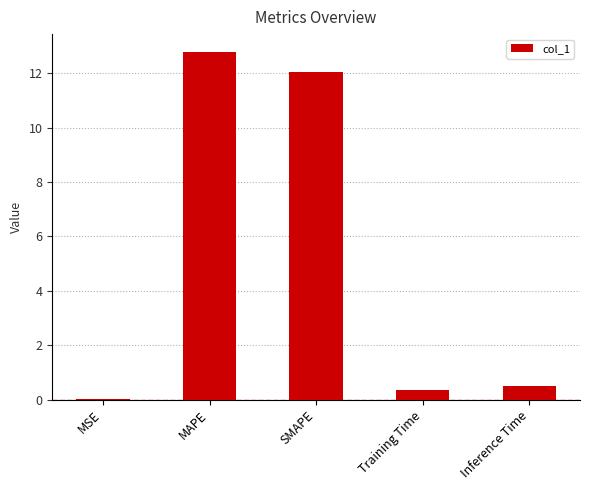

What is the difference between the values at SMAPE and MAPE?

0.8